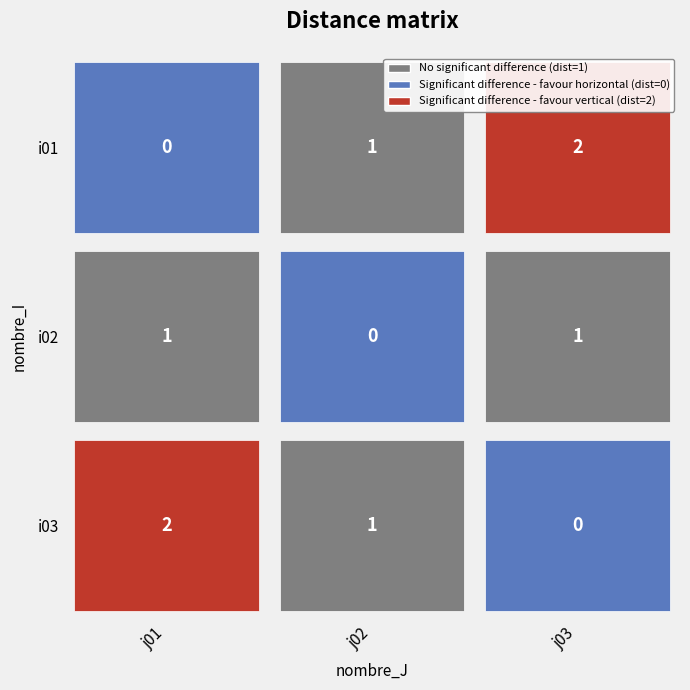

How many data points in i03 are above 1?

1